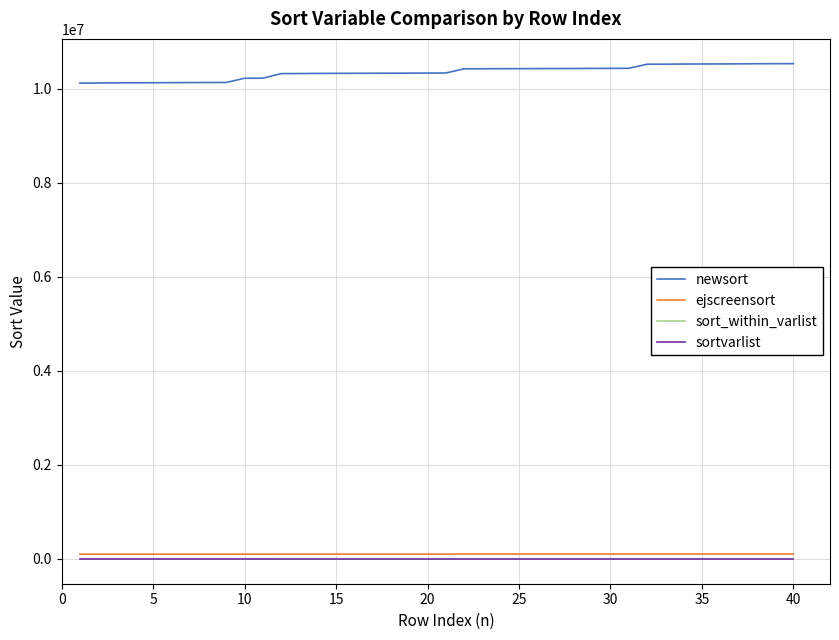

How many series are shown in this chart?

4